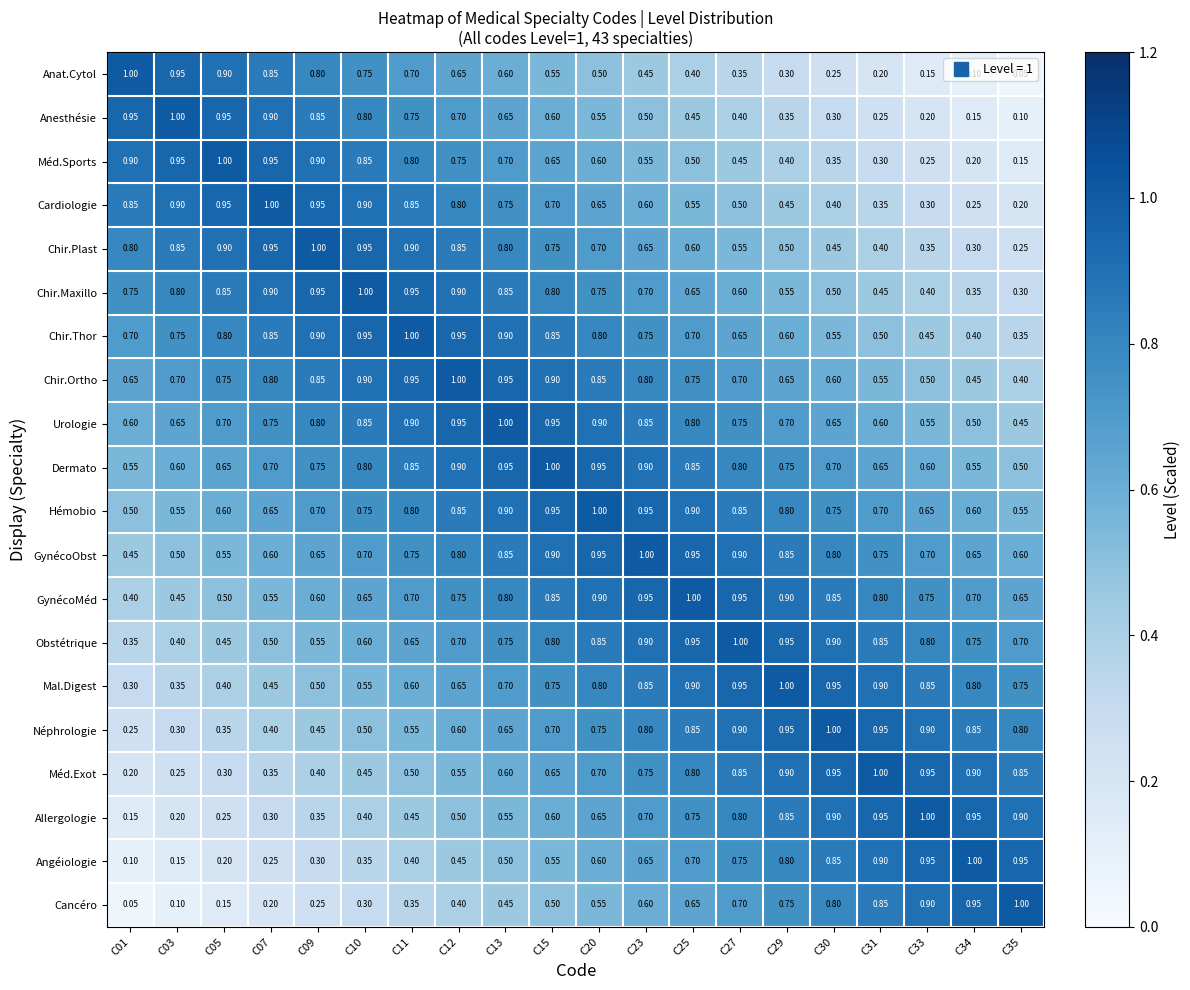

Rank the series at C01 from lowest to highest value.

Cancéro, Angéiologie, Allergologie, Méd.Exot, Néphrologie, Mal.Digest, Obstétrique, GynécoMéd, GynécoObst, Hémobio, Dermato, Urologie, Chir.Ortho, Chir.Thor, Chir.Maxillo, Chir.Plast, Cardiologie, Méd.Sports, Anesthésie, Anat.Cytol